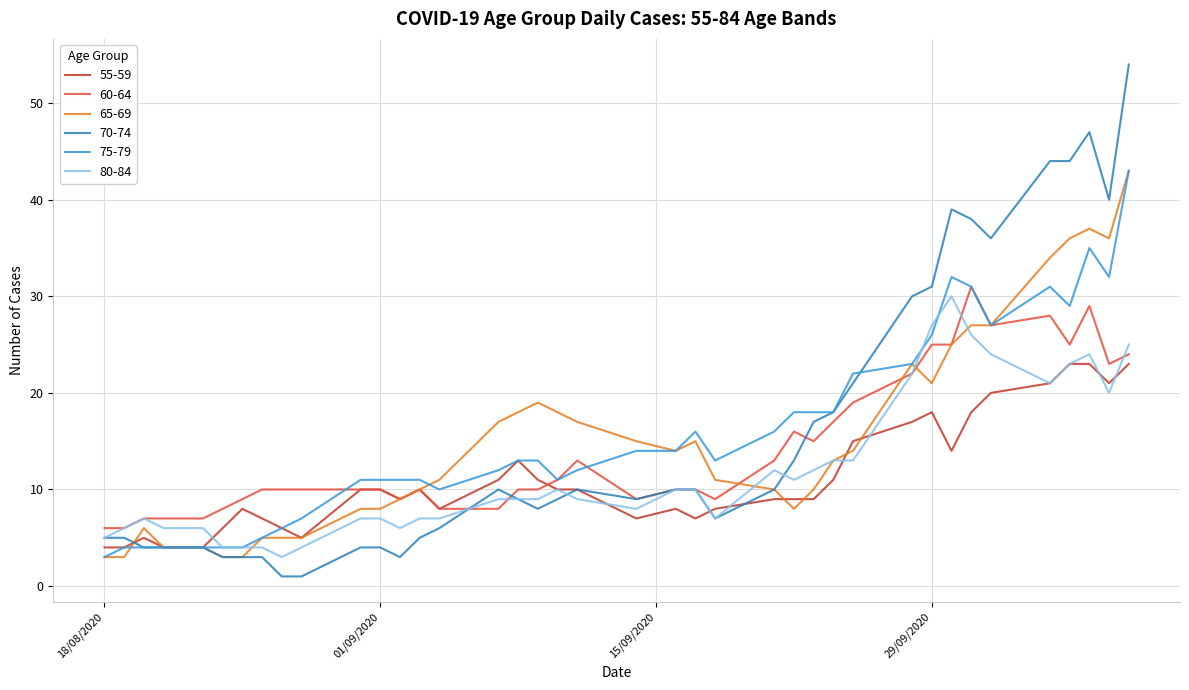

What is the greatest value displayed?

54